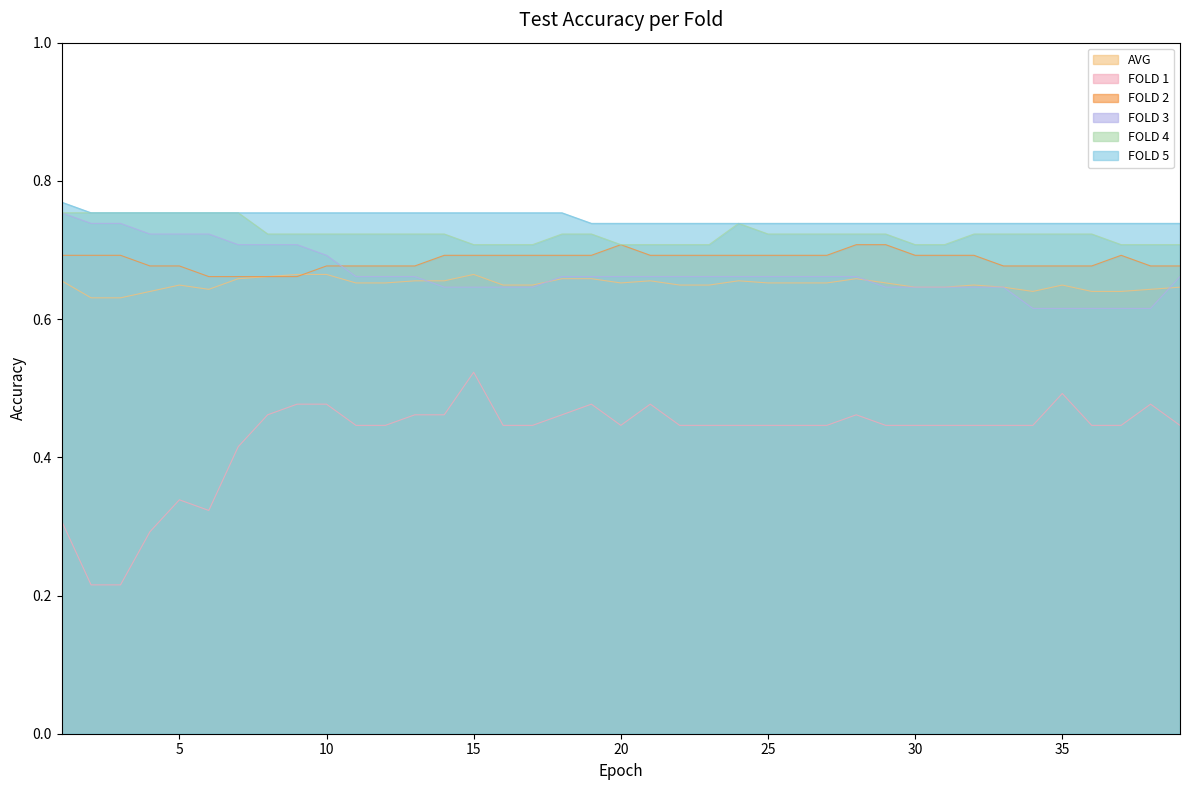

What is the maximum value shown in the chart?

0.8